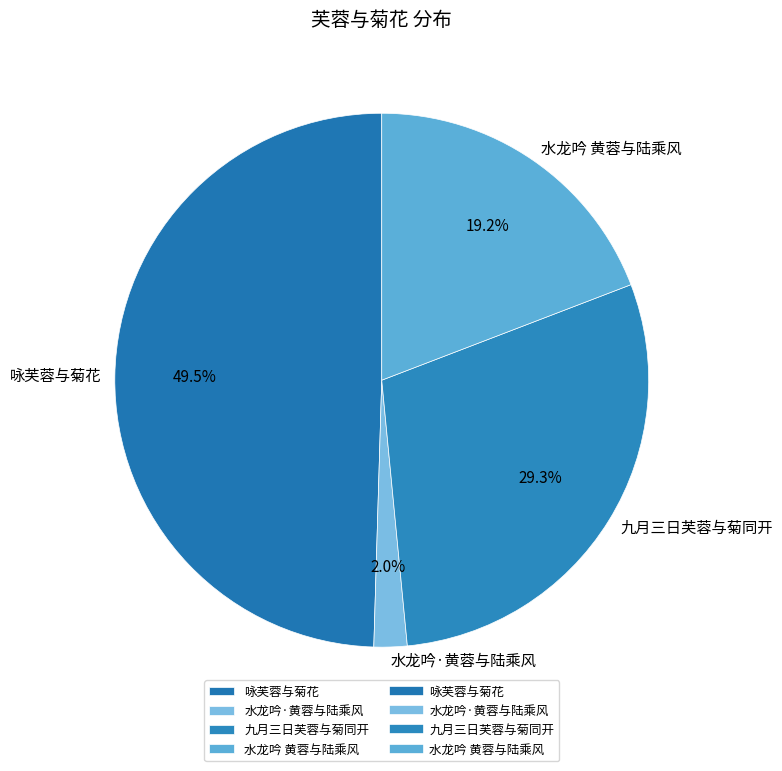

To the nearest percent, what is the combined percentage of 咏芙蓉与菊花 and 水龙吟·黄蓉与陆乘风?

52%